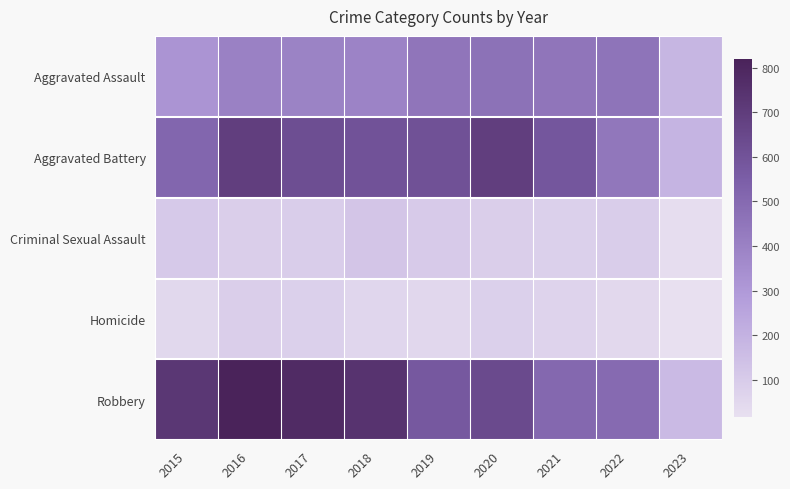

What is the smallest value displayed?

17